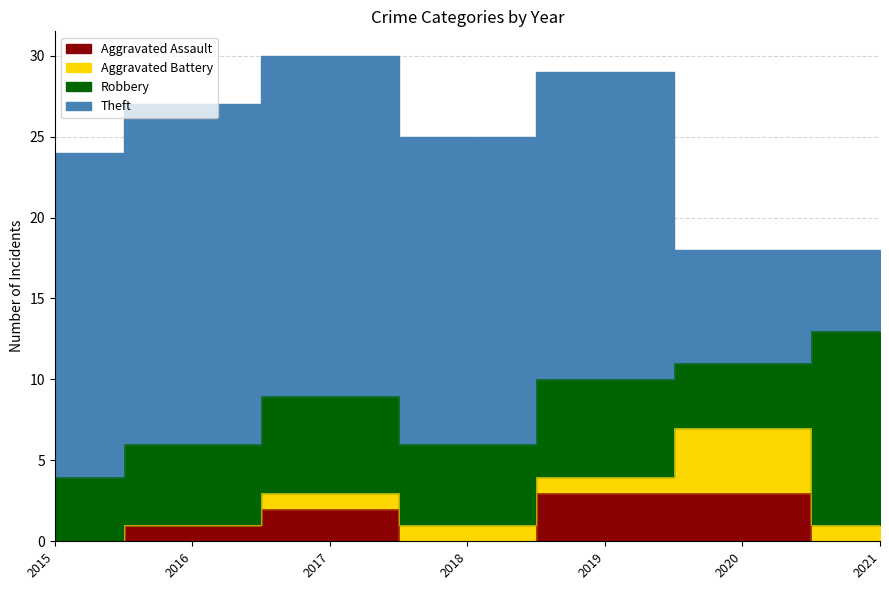

Reading left to right, extract all data points from this chart.

Aggravated Assault: 0	1	2	0	3	3	0
Aggravated Battery: 0	0	1	1	1	4	1
Robbery: 4	5	6	5	6	4	12
Theft: 20	21	21	19	19	7	5